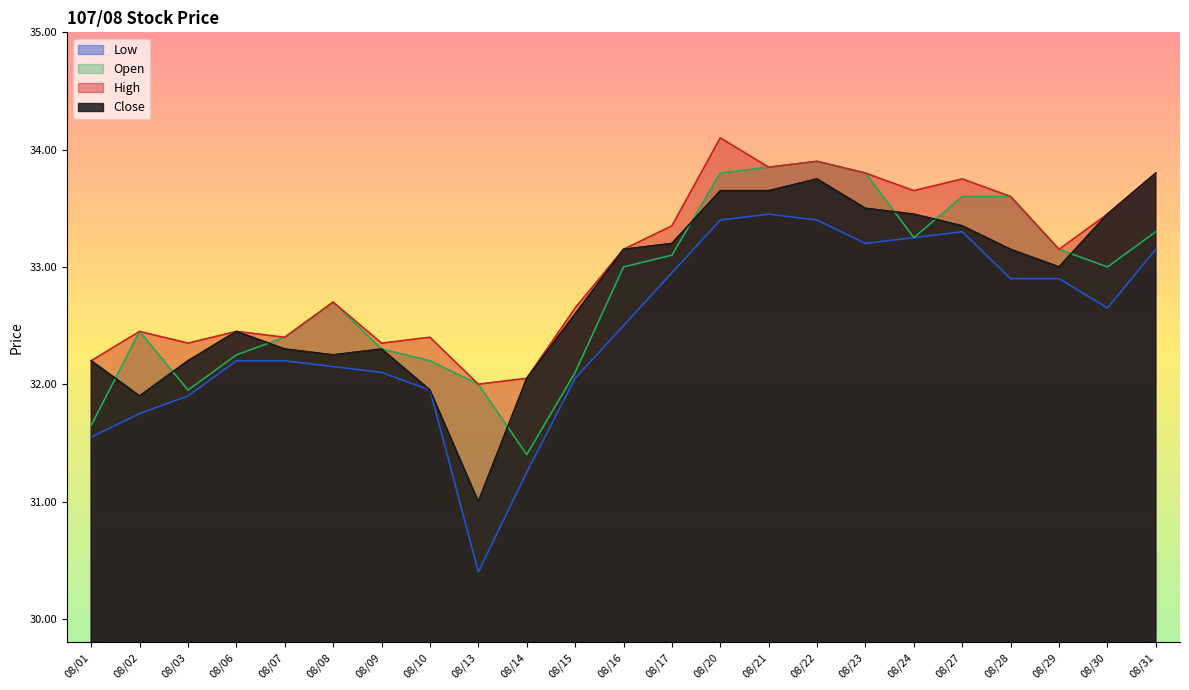

How many interior local valleys does the Open series have?

4